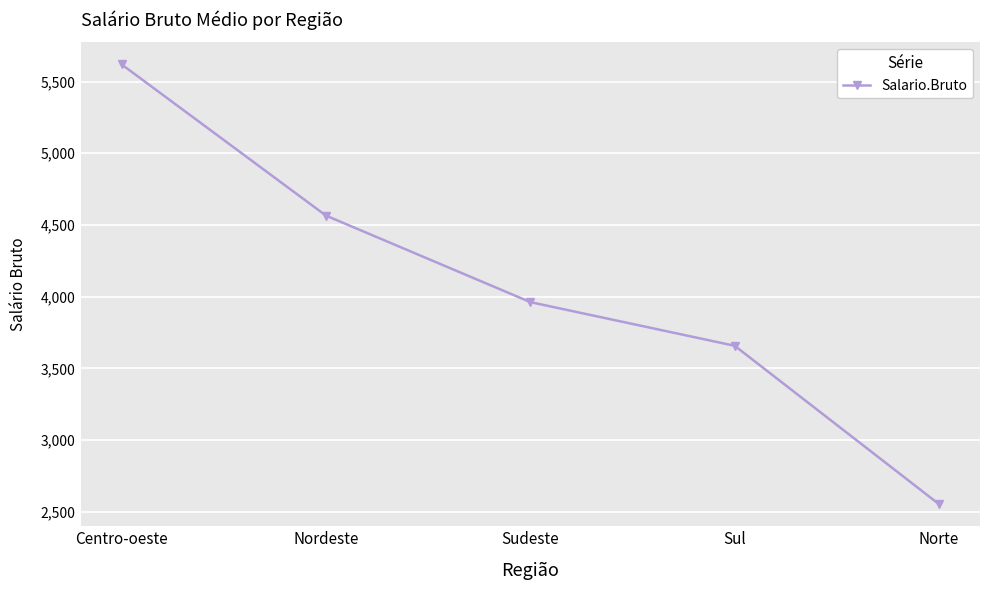

At which category does the chart reach its minimum across all series?

Norte